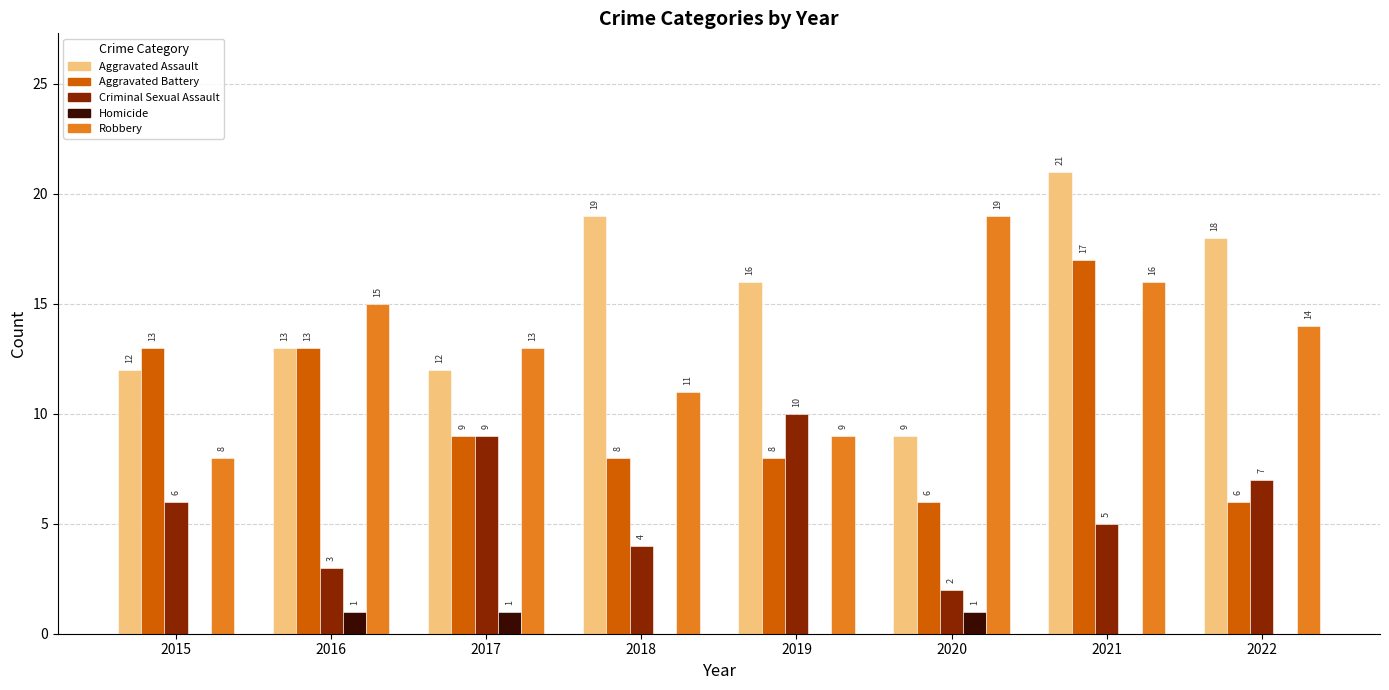

Which series changed the most between 2017 and 2022?

Aggravated Assault